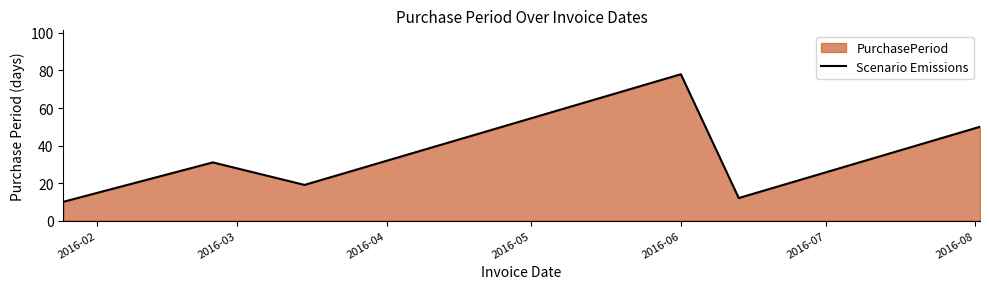

How many interior local valleys (lower than both neighbors) does the data have?

2